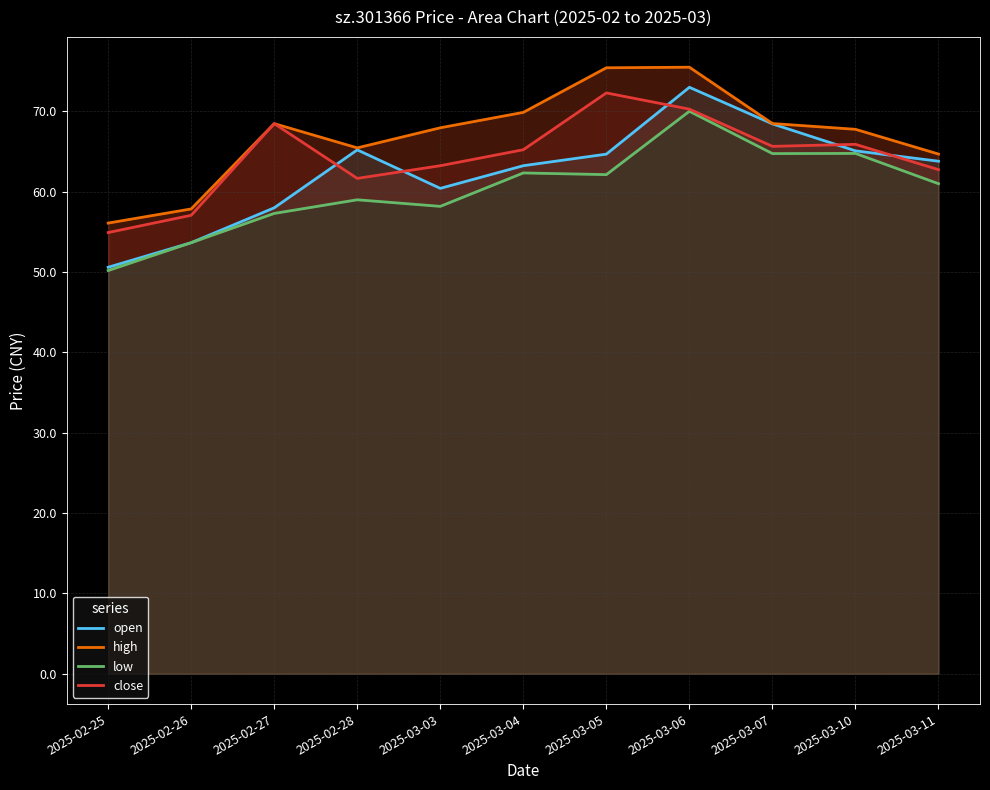

What is the difference between the highest and lowest values at 2025-03-03?

9.8